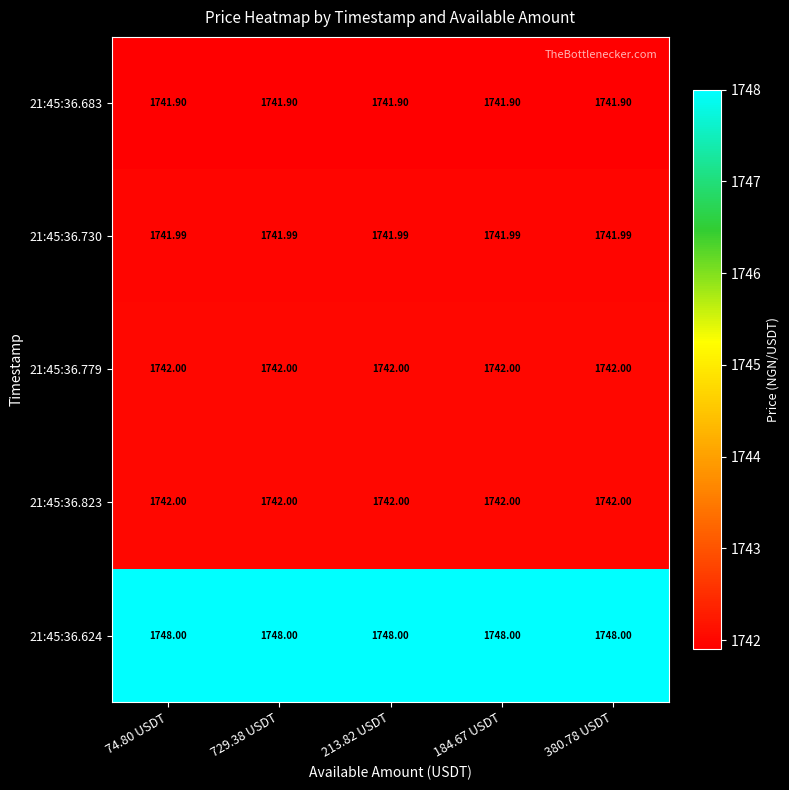

How many distinct data groups are displayed?

5